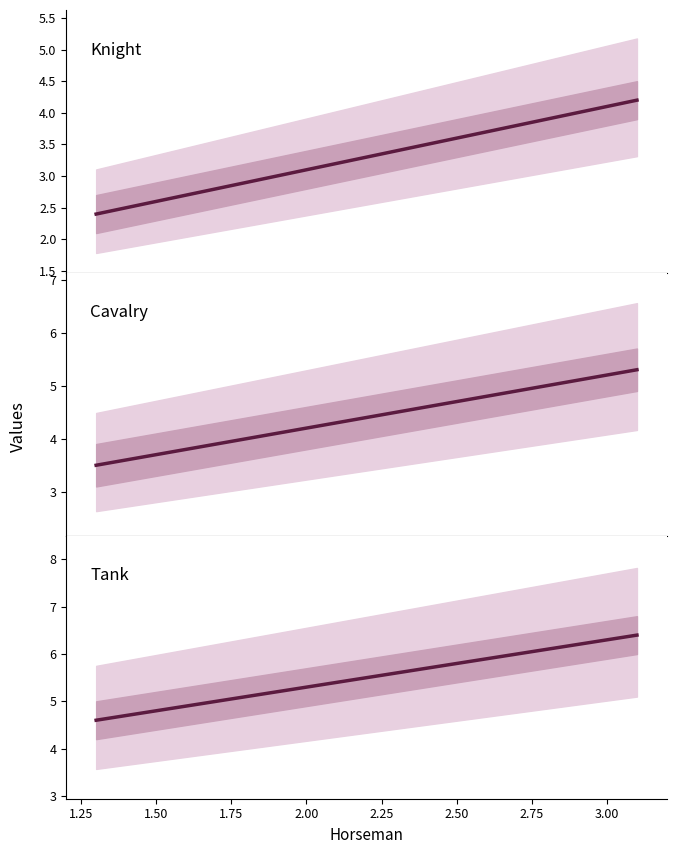

At how many categories does at least one series exceed 3?

3